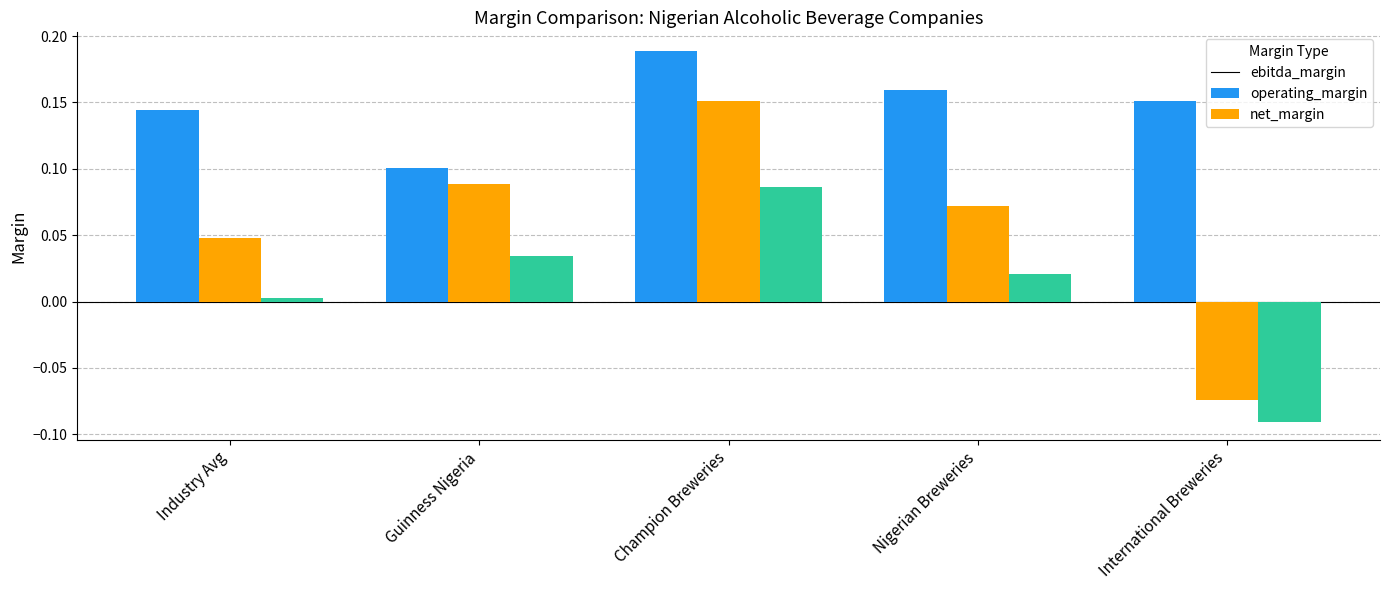

Which series has the largest total across all categories?

ebitda_margin